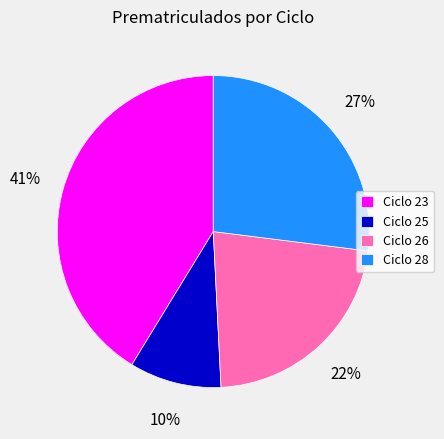

How many segments does this pie chart have?

4